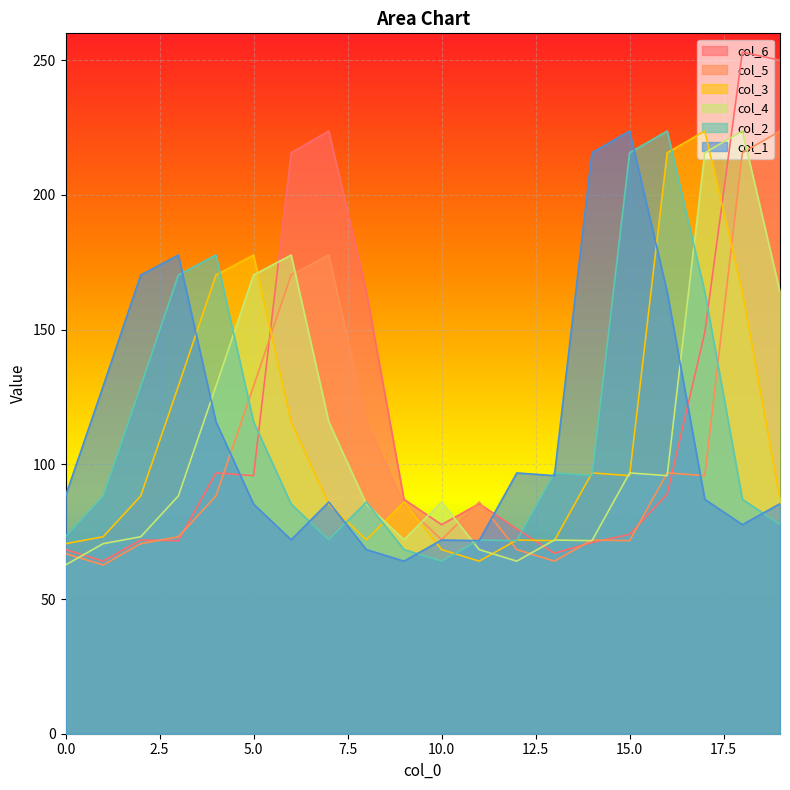

At which category does the chart reach its peak across all series?

18